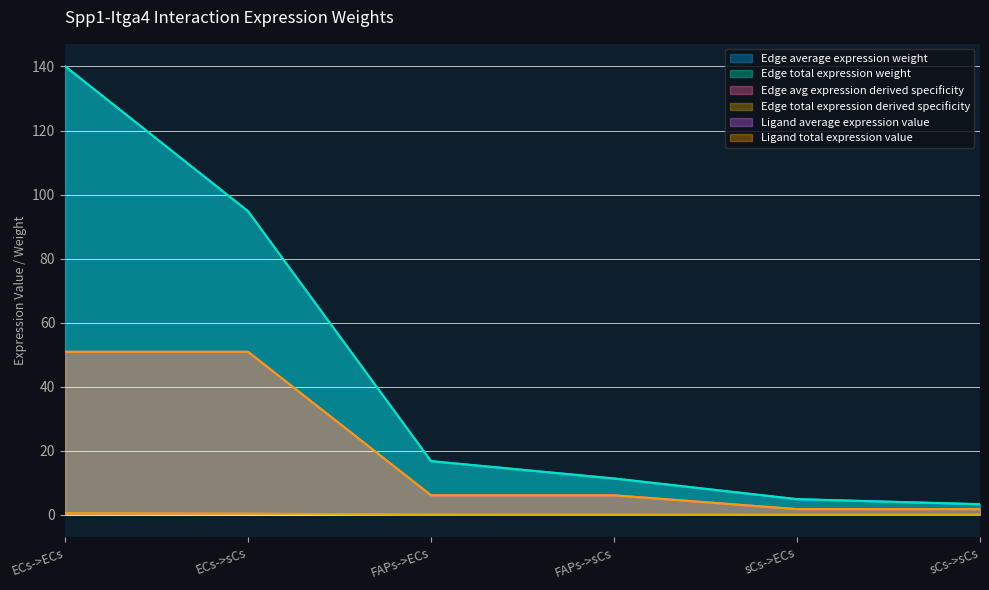

What is the label of the 5th point from the left?

sCs->ECs